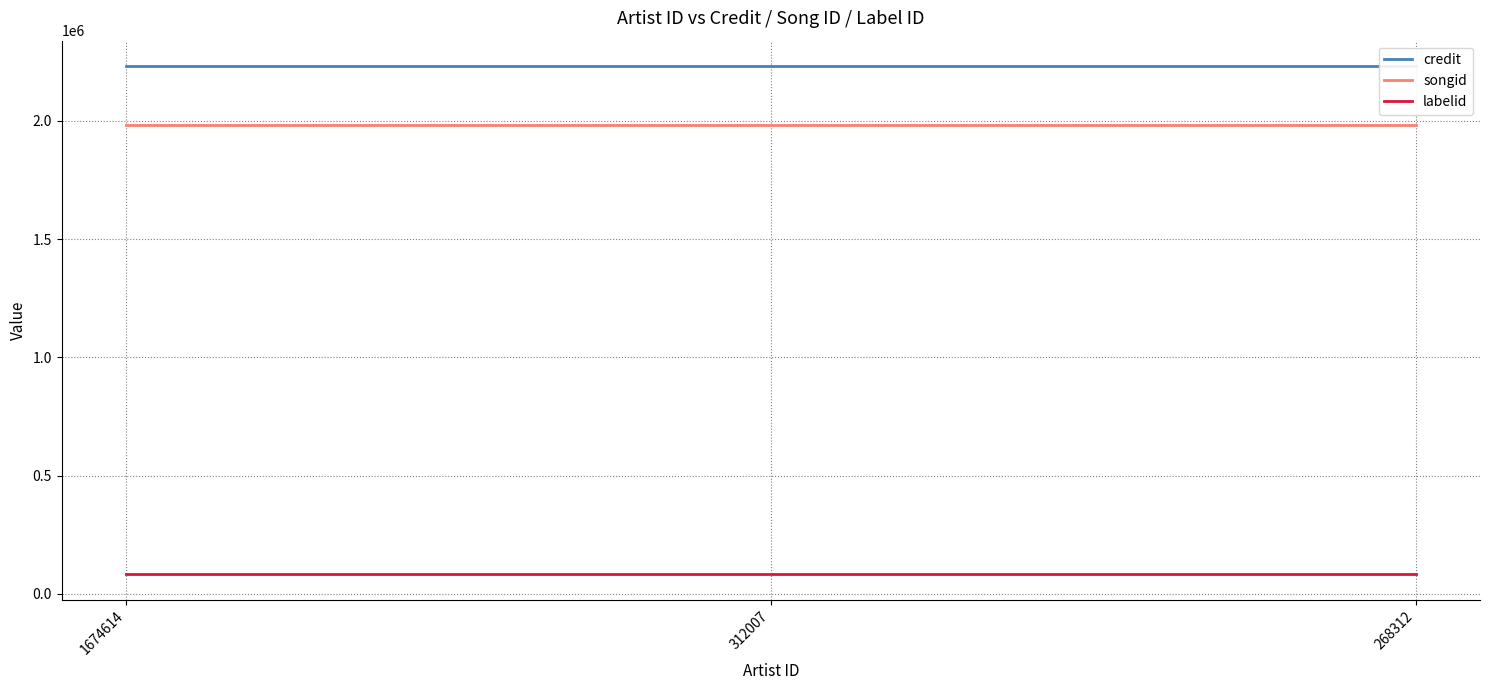

Which series has the largest total across all categories?

credit